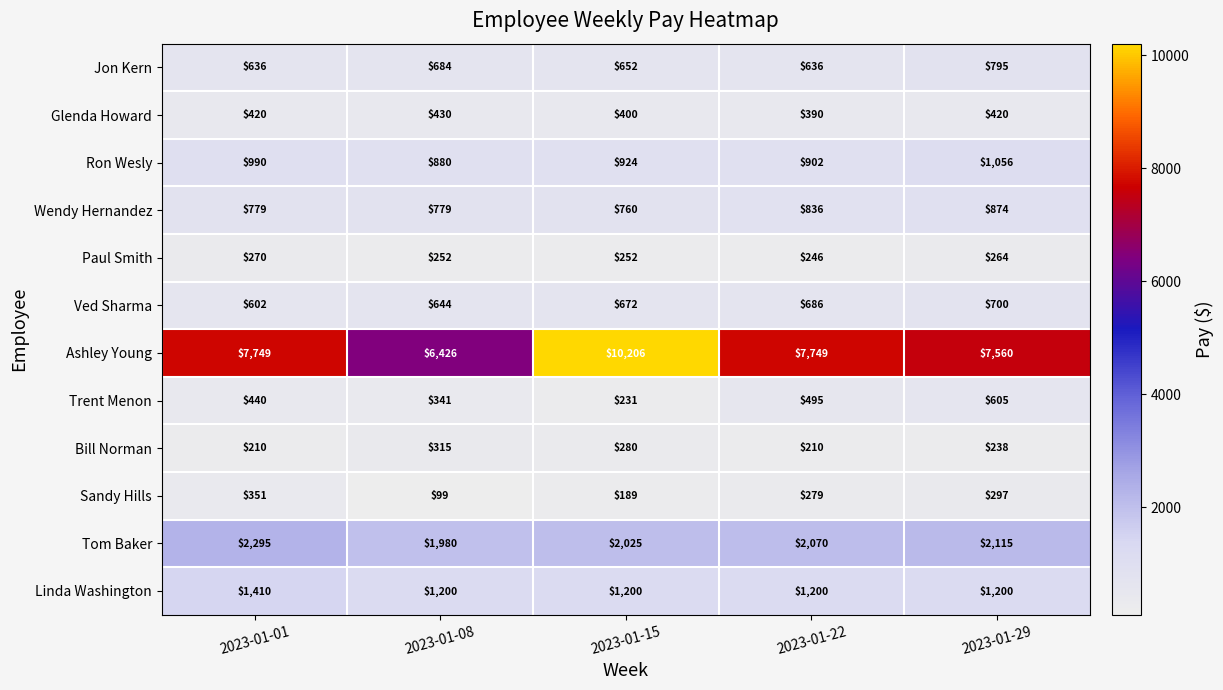

Which series changed the most between 2023-01-01 and 2023-01-15?

Ashley Young